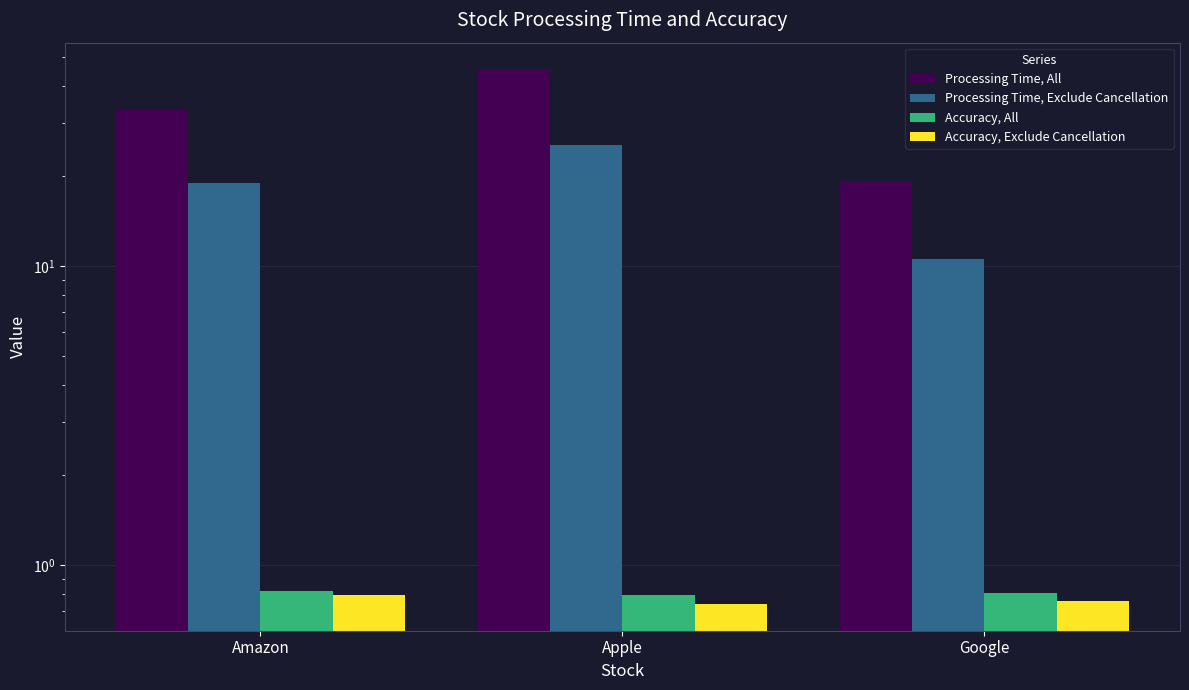

What value does the Processing Time, Exclude Cancellation series have at Apple?

25.5